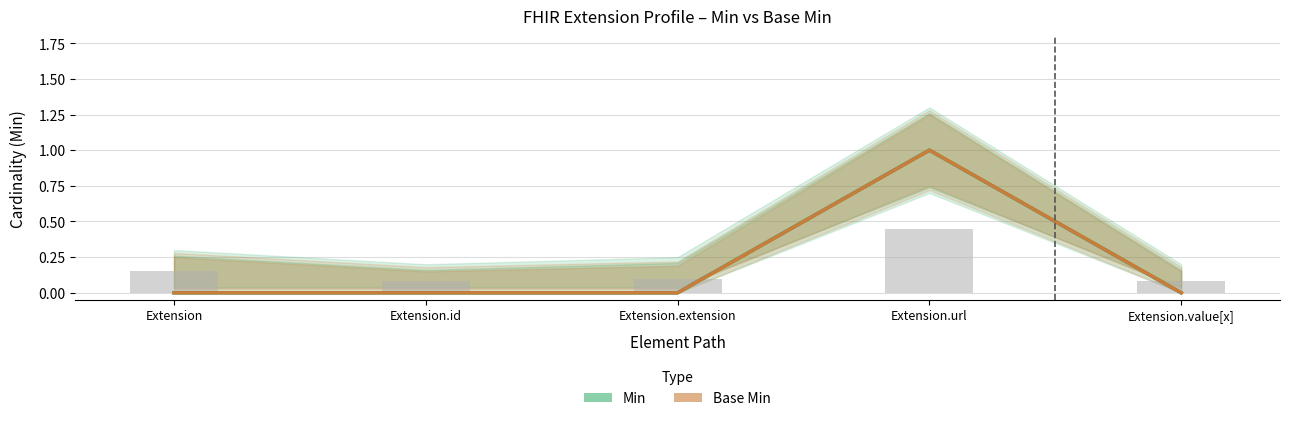

At Extension.value[x], list the series in order from smallest to largest.

Min, Base Min